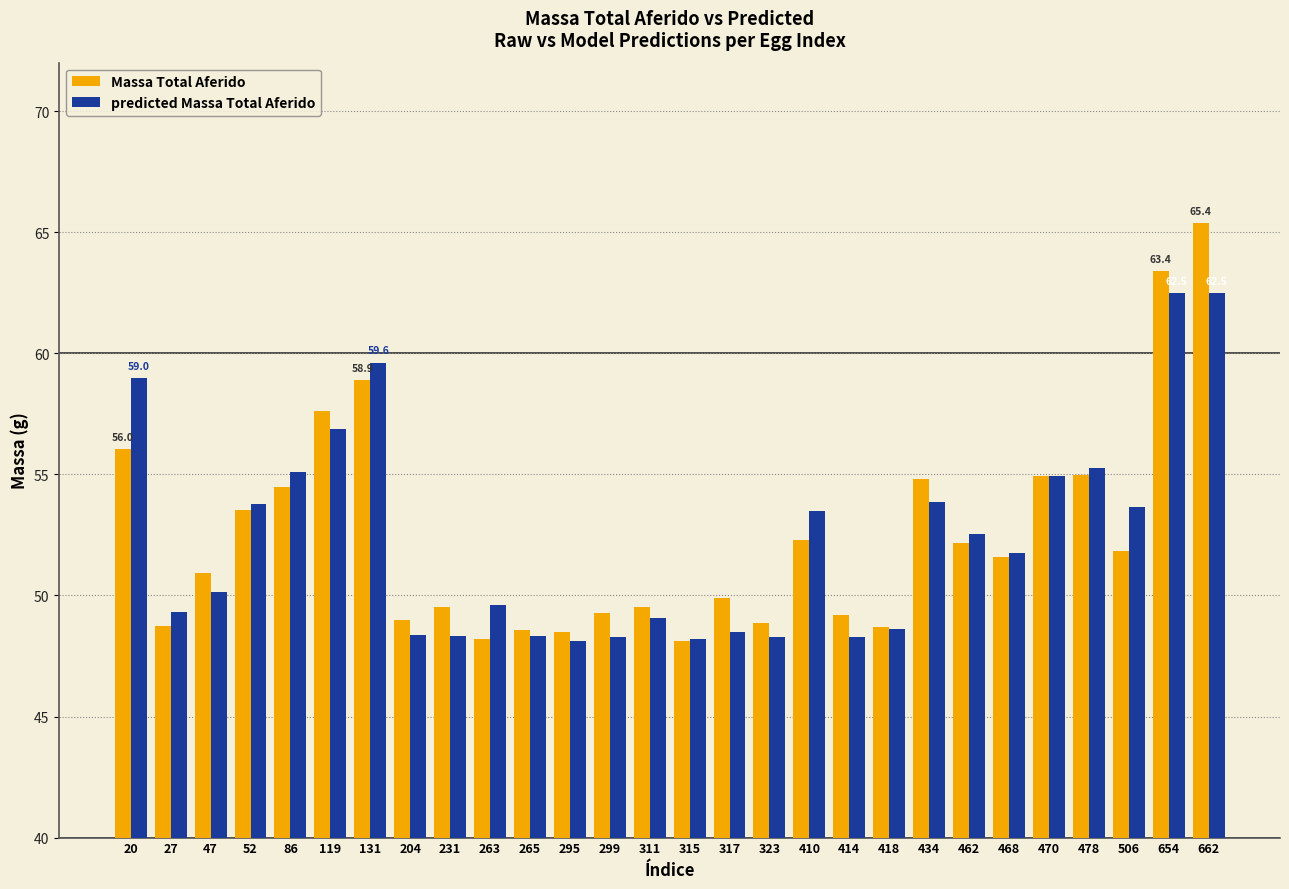

How many data points does each series have?

28